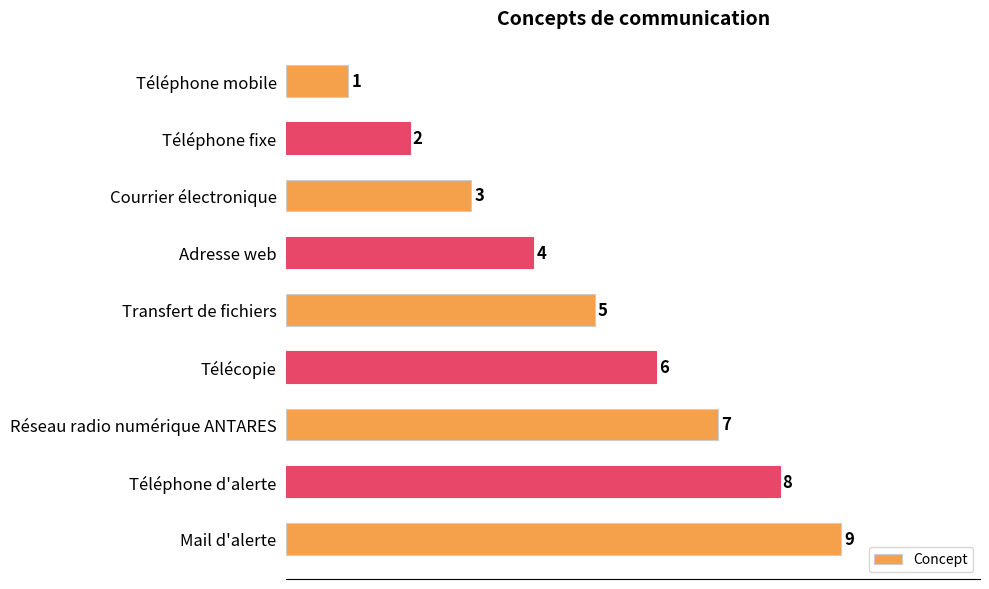

Count the values in the range 3 to 7.

5